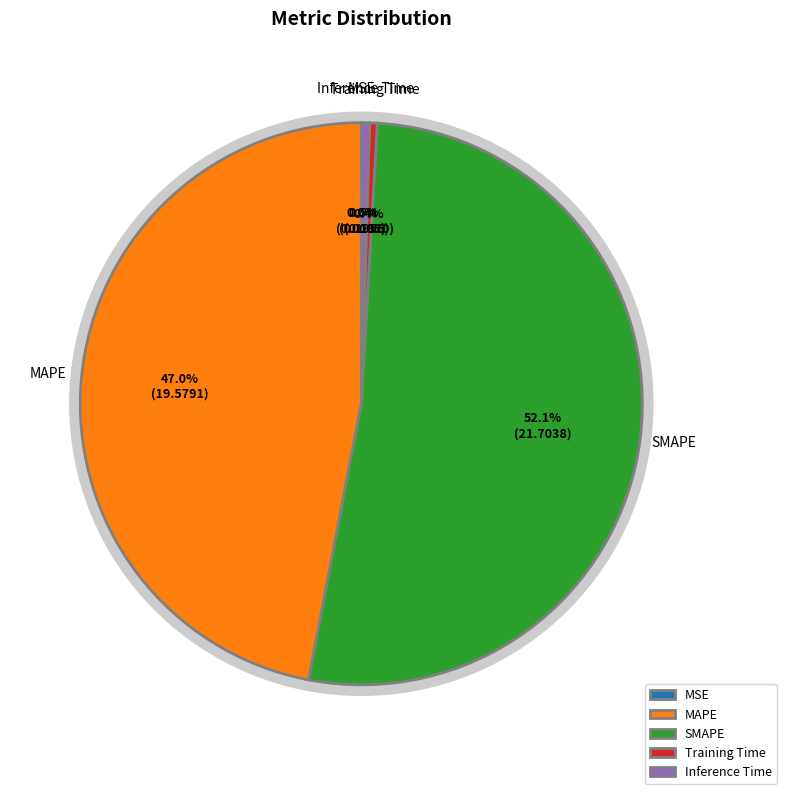

To the nearest percent, what portion does SMAPE represent?

52%